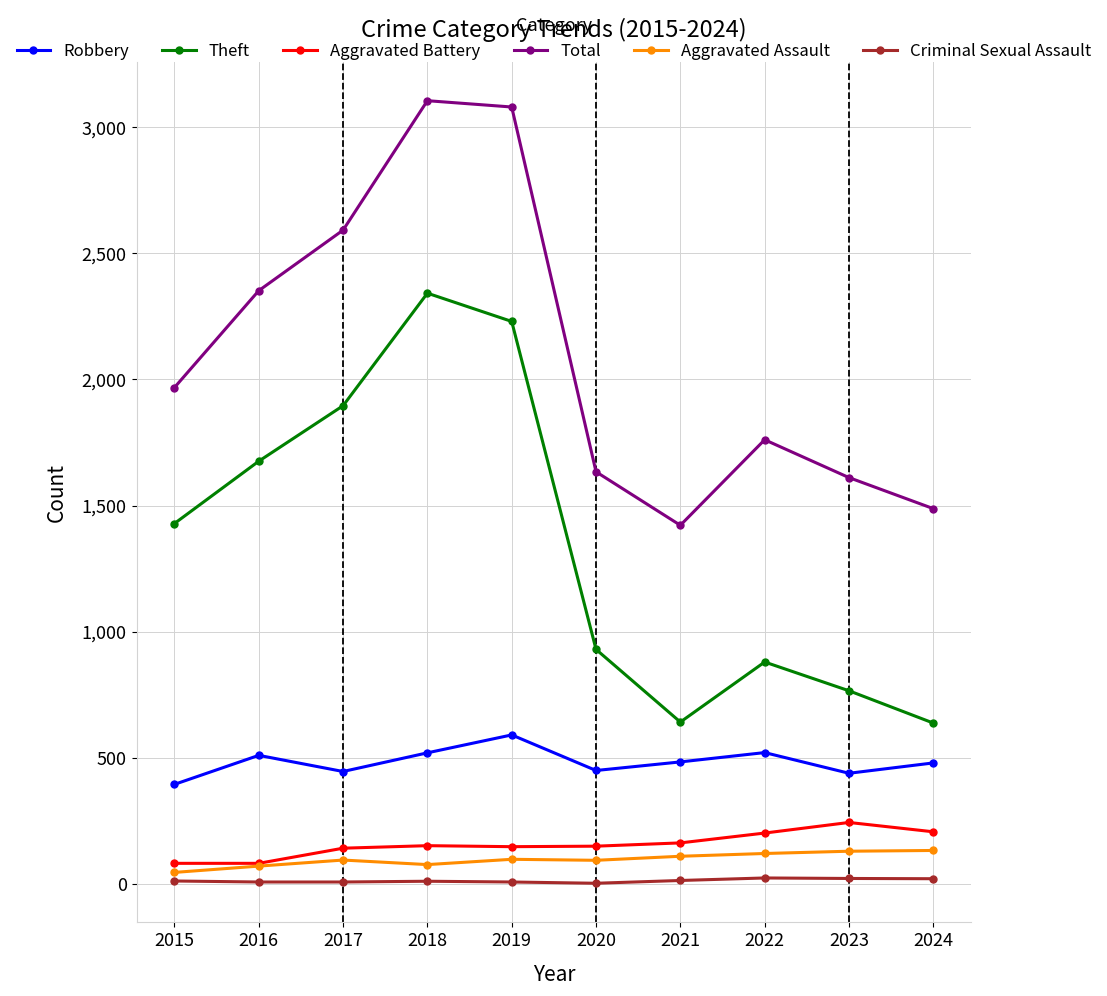

What is the sum of all Theft values?

13429